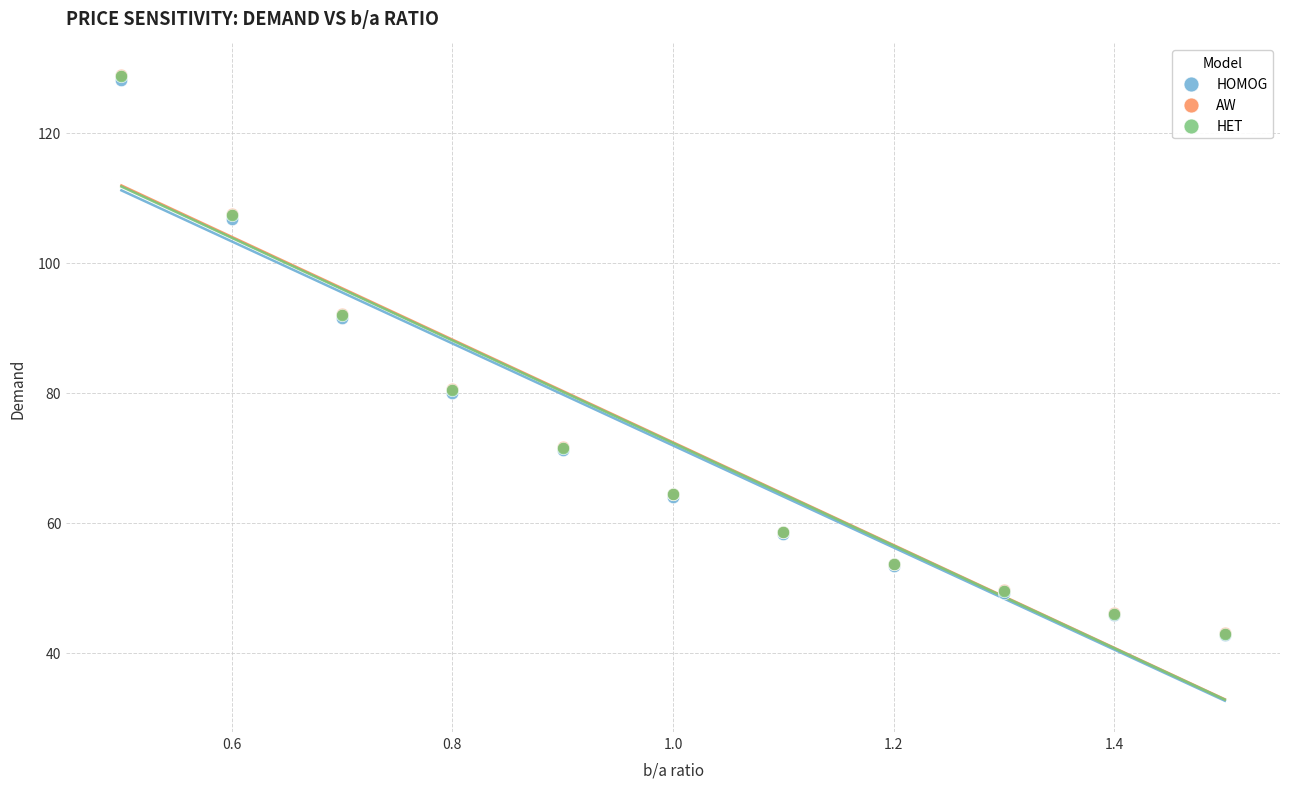

What are all the series names shown in the legend?

HOMOG, AW, HET